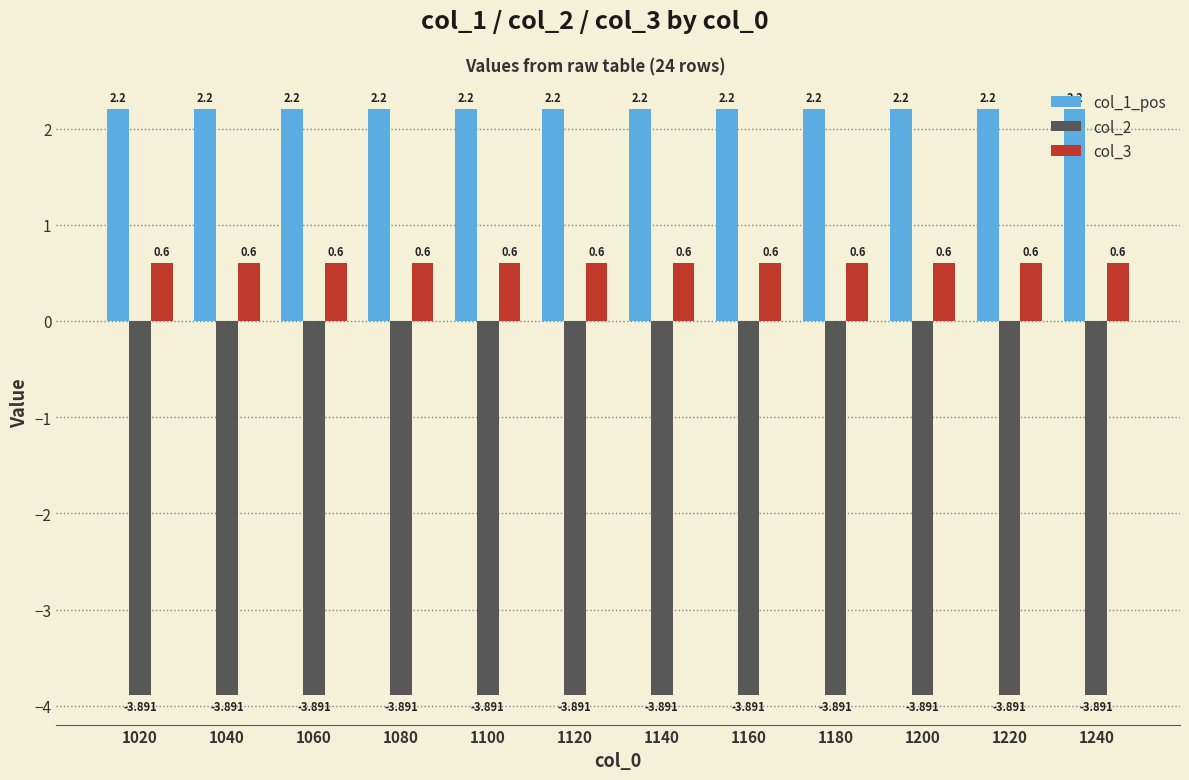

Rank the series by their average value, from highest to lowest.

col_1_pos, col_3, col_2